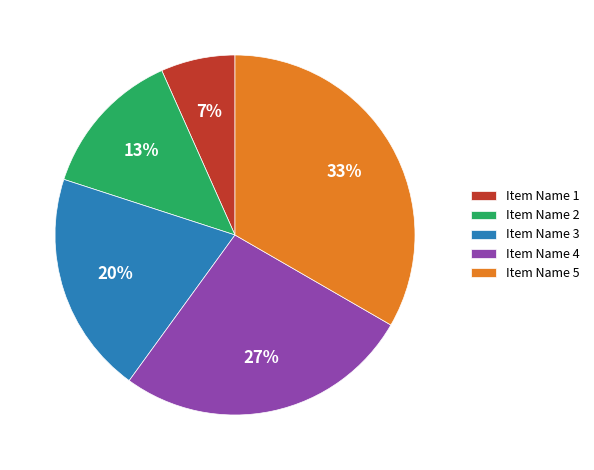

Count the number of slices in the pie.

5